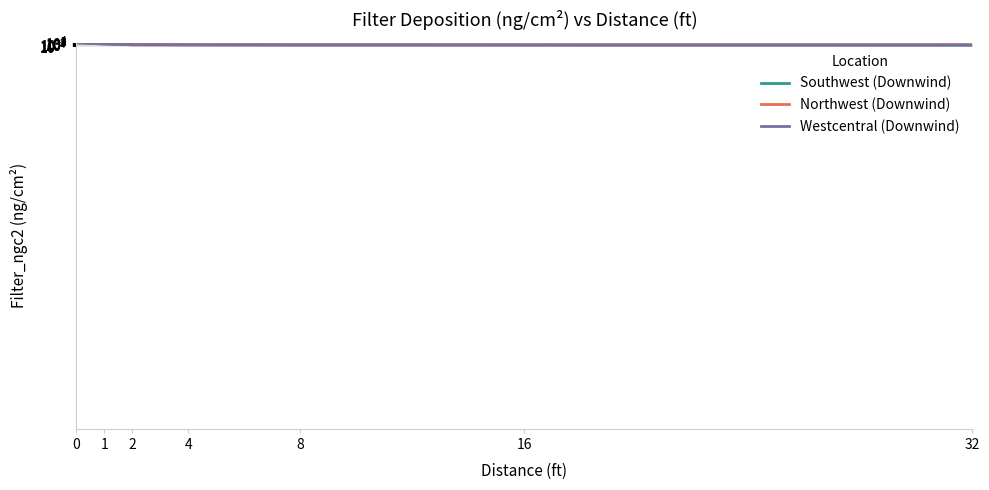

Which series has the largest range (max minus min)?

Southwest